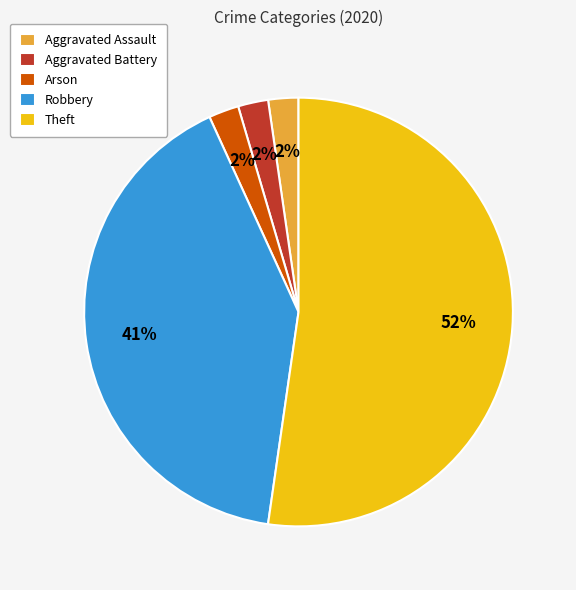

Which has a higher value, Theft or Arson?

Theft